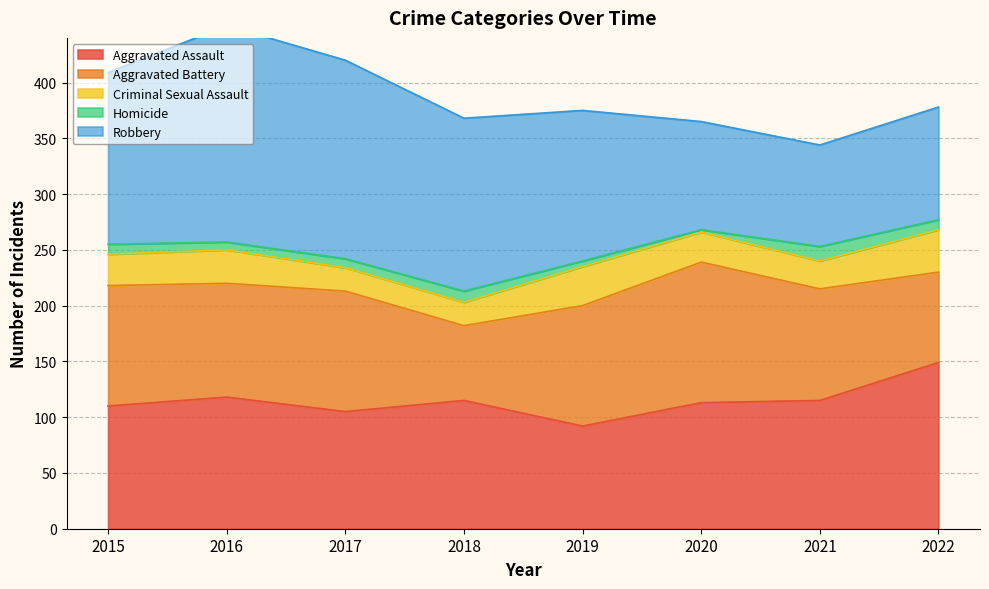

What is the total value across all series at 2017?

420